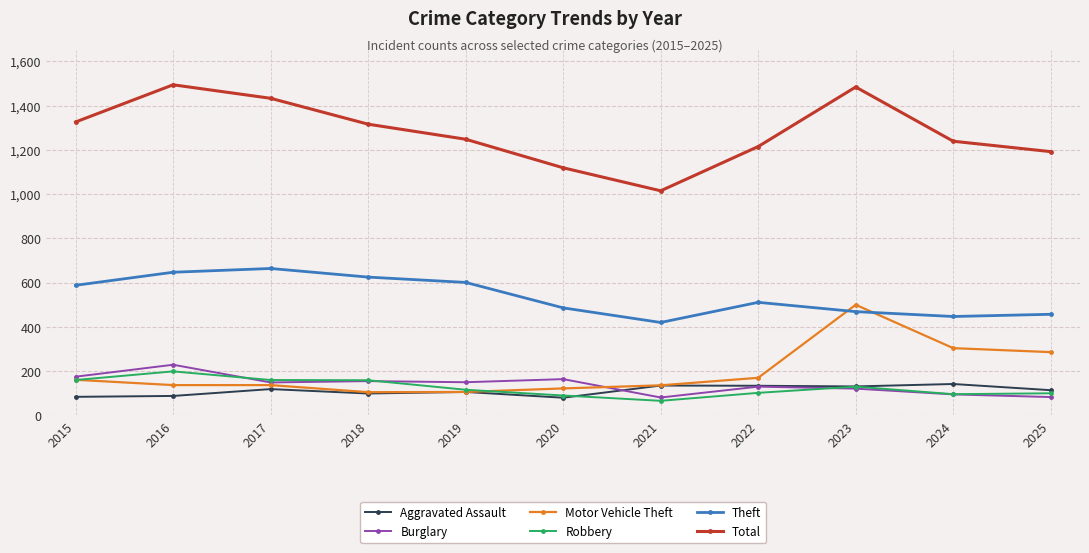

What is the total value across all series at 2020?

2061